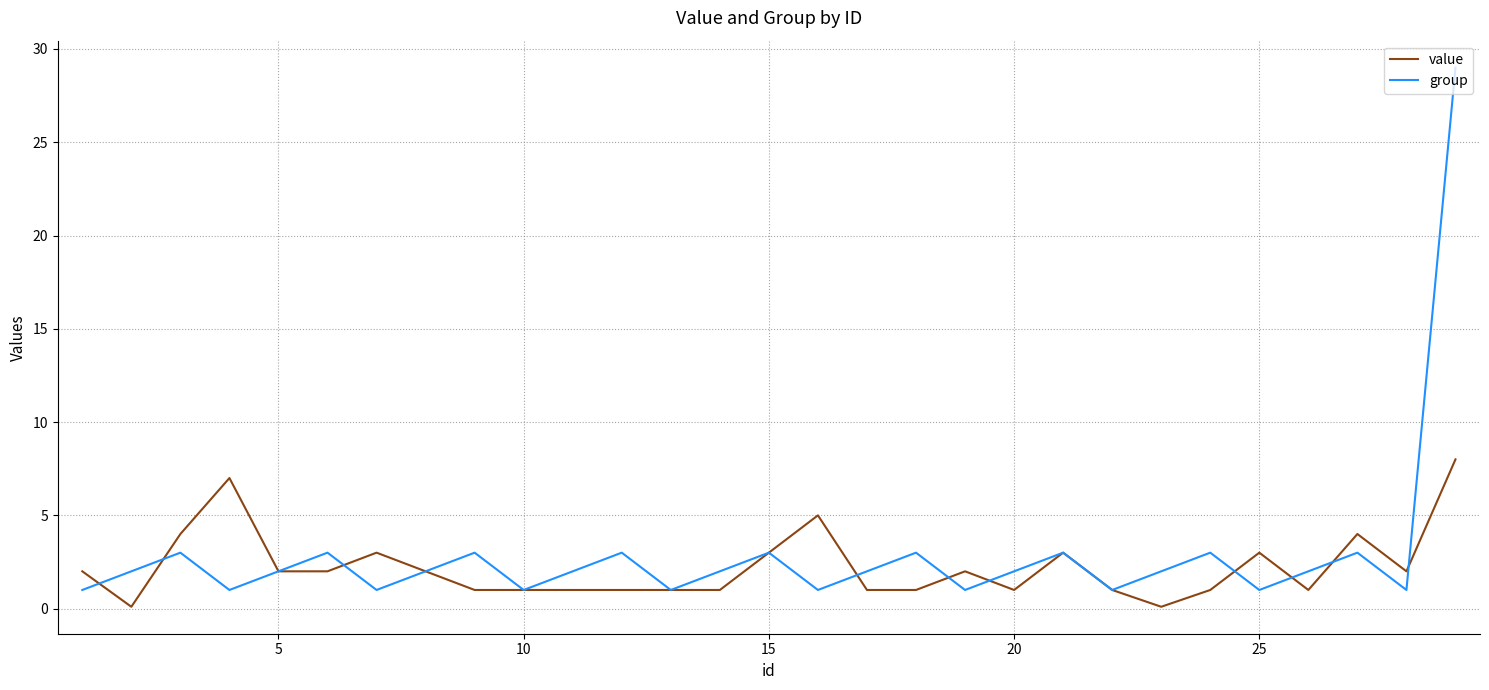

List the series in order of their peak value, lowest first.

value, group